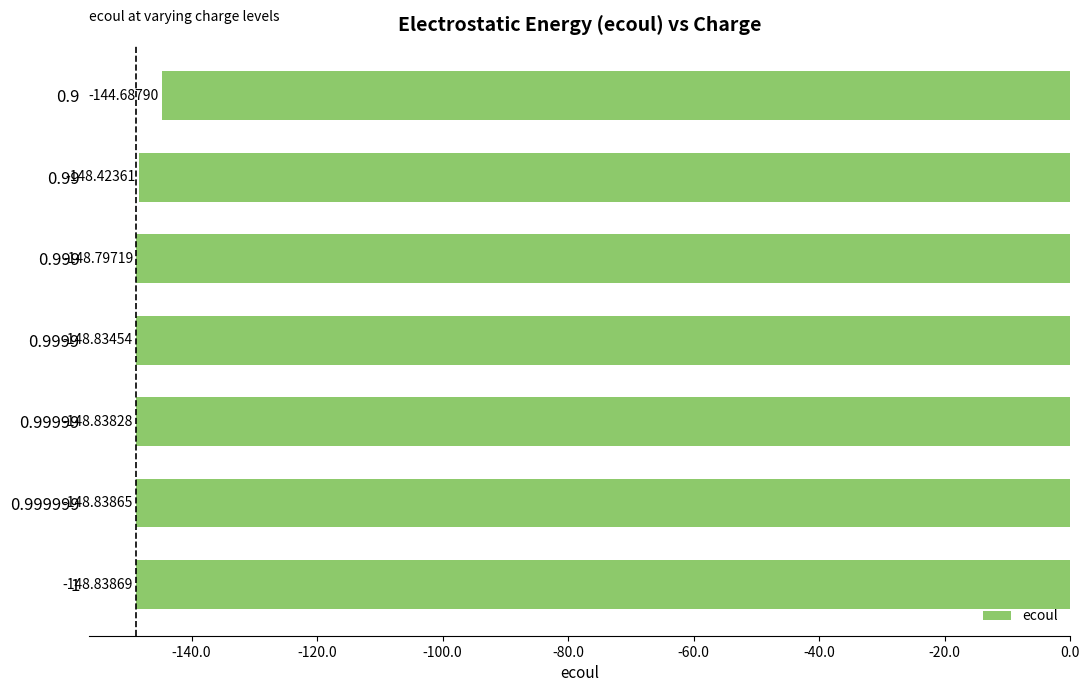

Rank the categories by value from lowest to highest.

1, 0.999999, 0.99999, 0.9999, 0.999, 0.99, 0.9